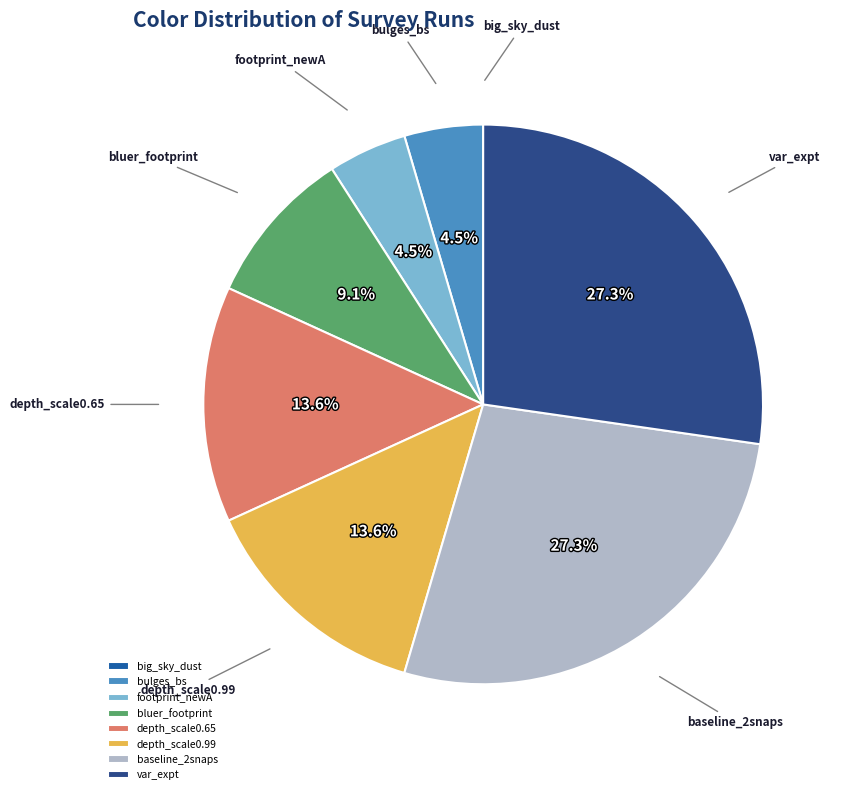

Which has a higher value, depth_scale0.99 or var_expt?

var_expt